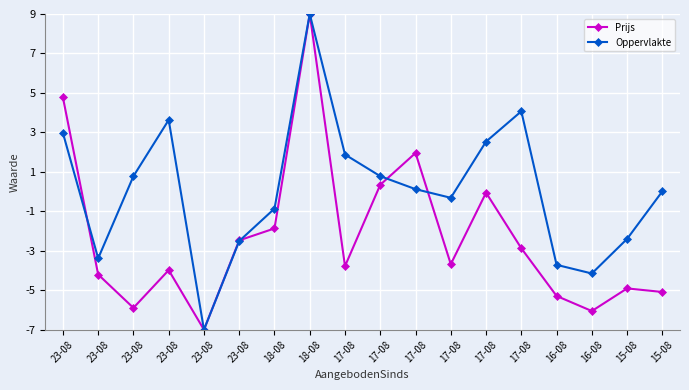

What is the difference between the Prijs values at 23-08 and 17-08?

6.9